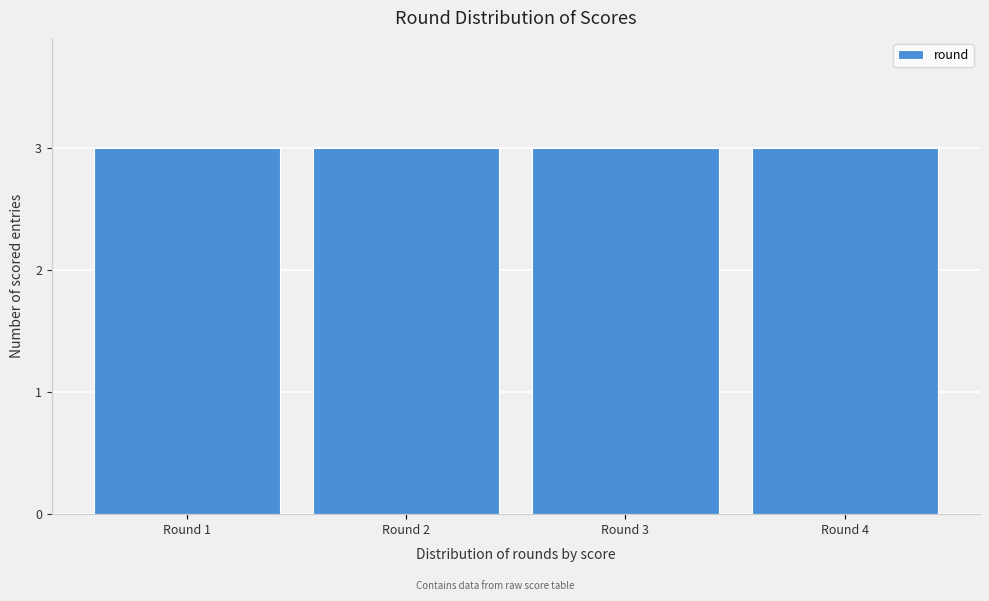

What is the height of the bar covering 3.5 to 4.5 on the x-axis? The values are not printed on the chart, so give them approximately, as read against the axis.

3